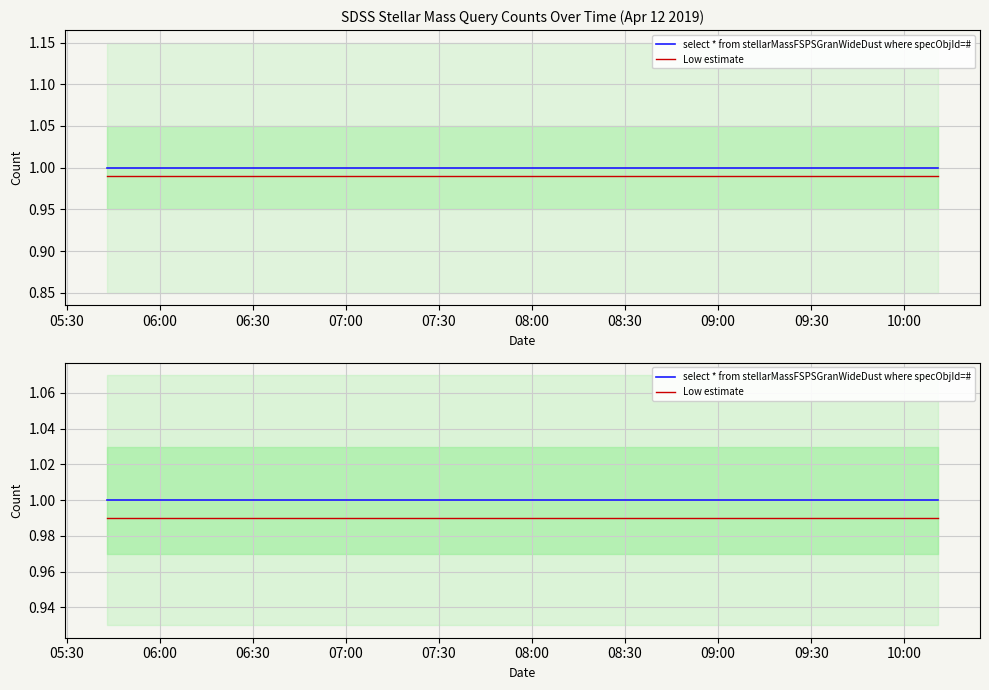

True or false: select * from stellarMassFSPSGranWideDust where specObjId=# and Low estimate intersect in this chart.

False